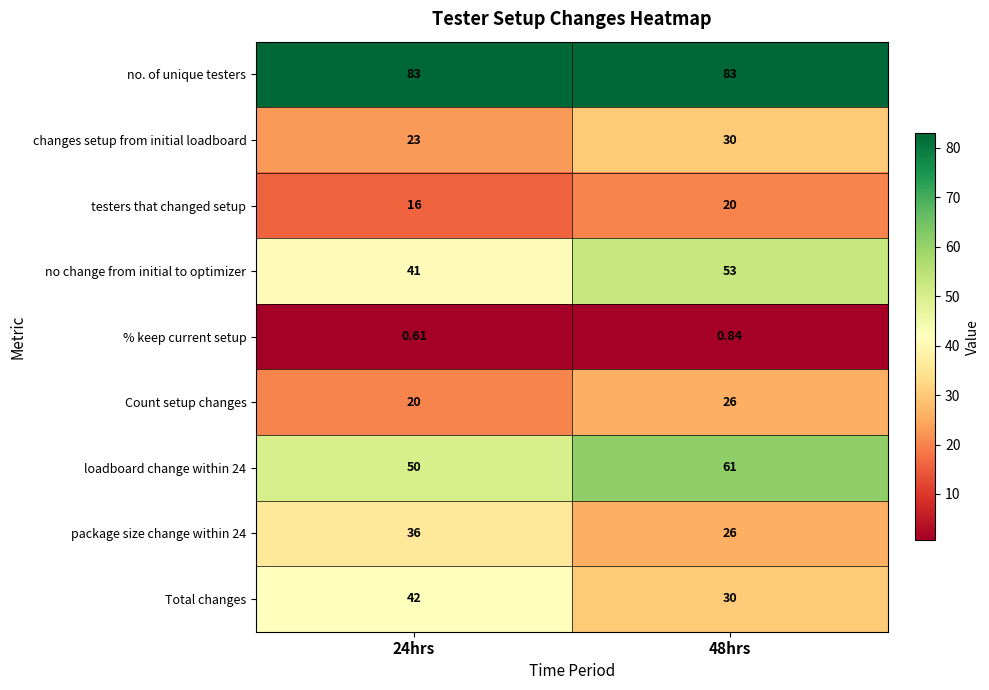

What is the difference between the highest and lowest values at 24hrs?

82.4